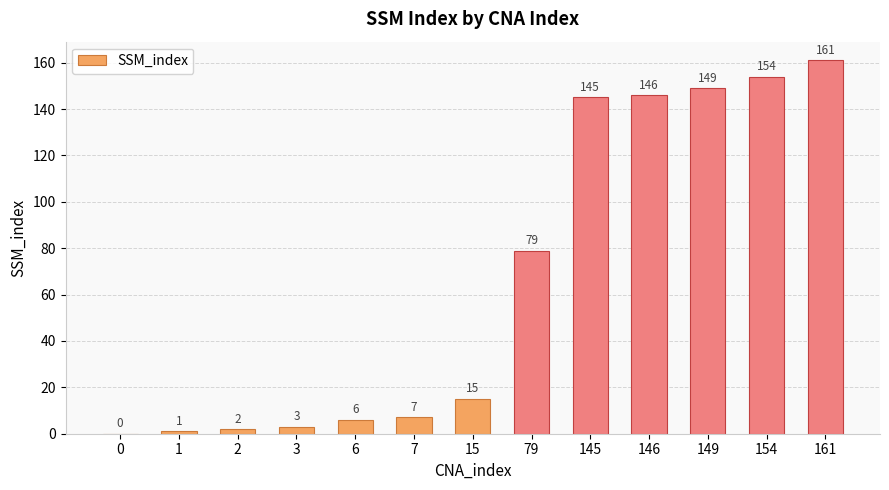

Reading right to left, extract all data points from this chart.

161	154	149	146	145	79	15	7	6	3	2	1	0